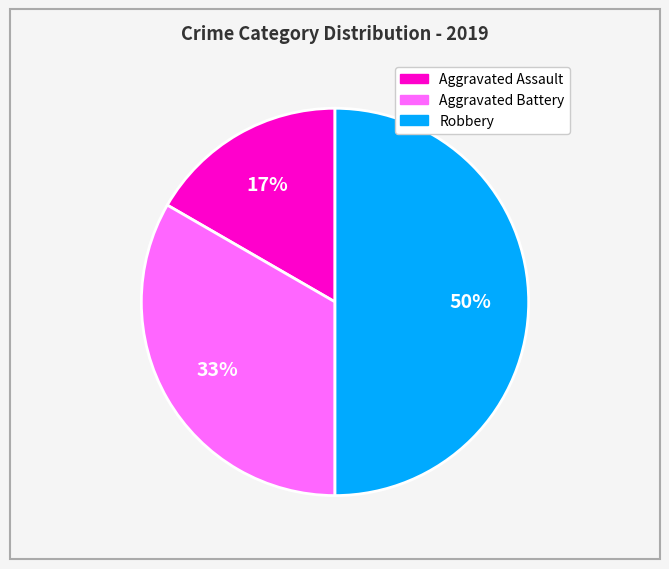

Which category has the smallest portion of the pie?

Aggravated Assault